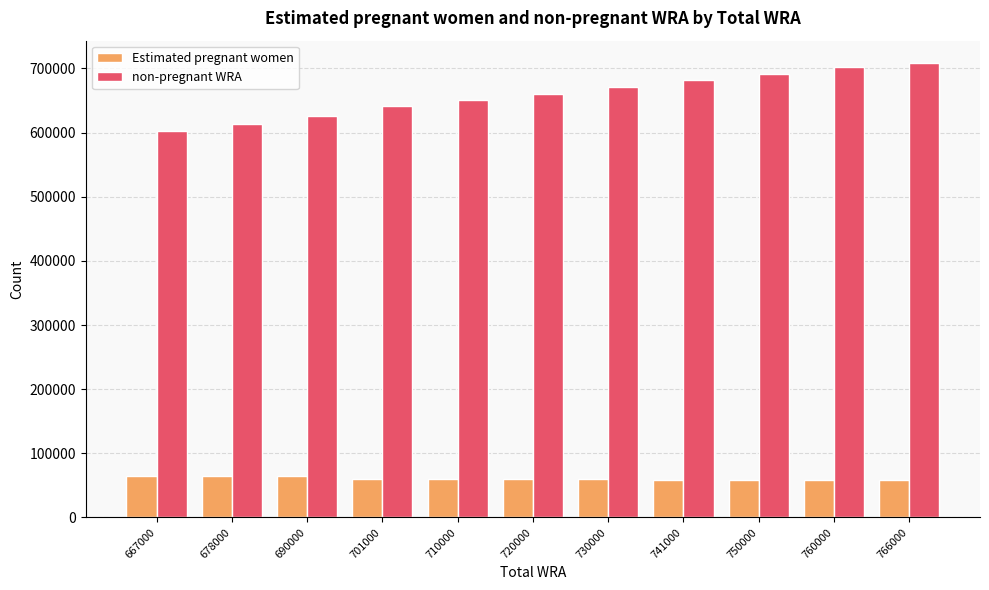

What is the sum of the non-pregnant WRA values at 766000 and 690000?

1332849.7